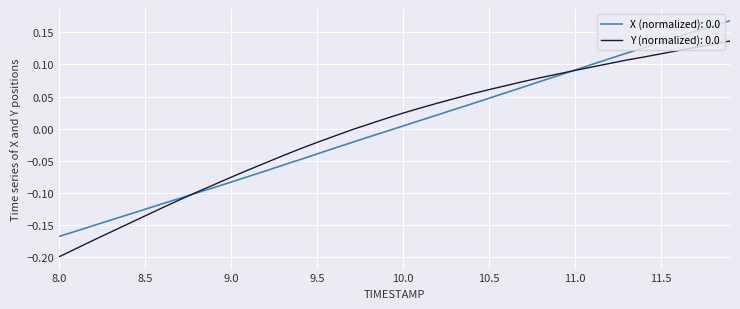

Does the chart display data point markers on the line(s)?

No